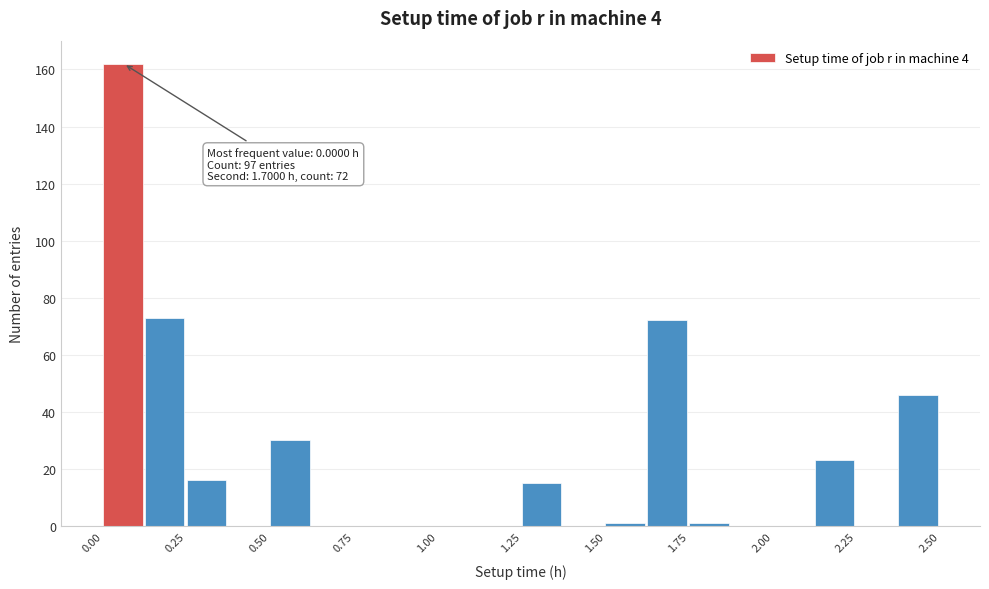

Around what value on the x-axis is the tallest bar? Give the approximate position of its centre, as read against the axis.

0.05